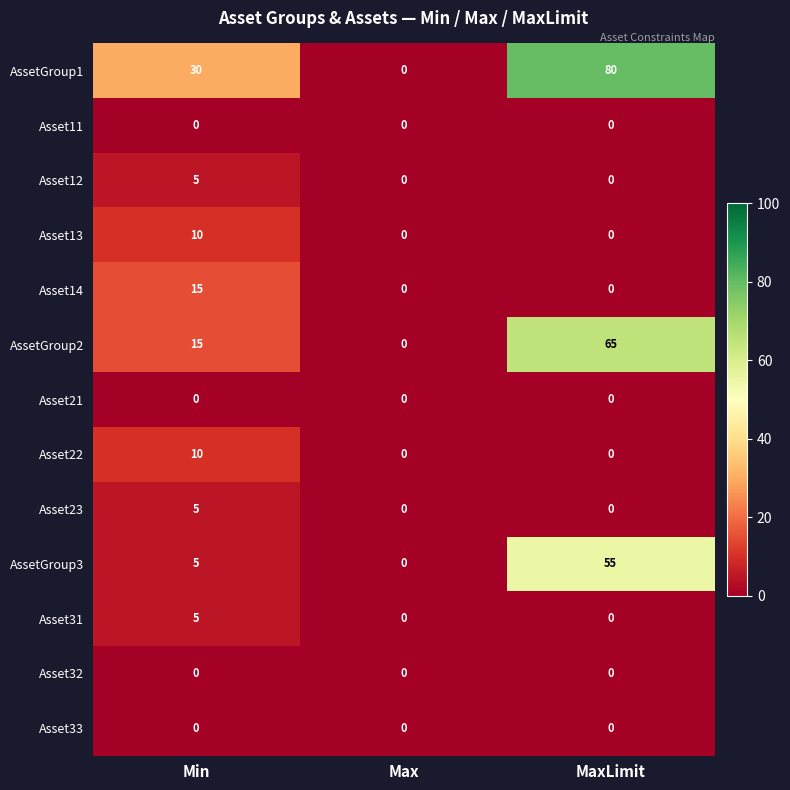

What is the maximum value shown in the chart?

80